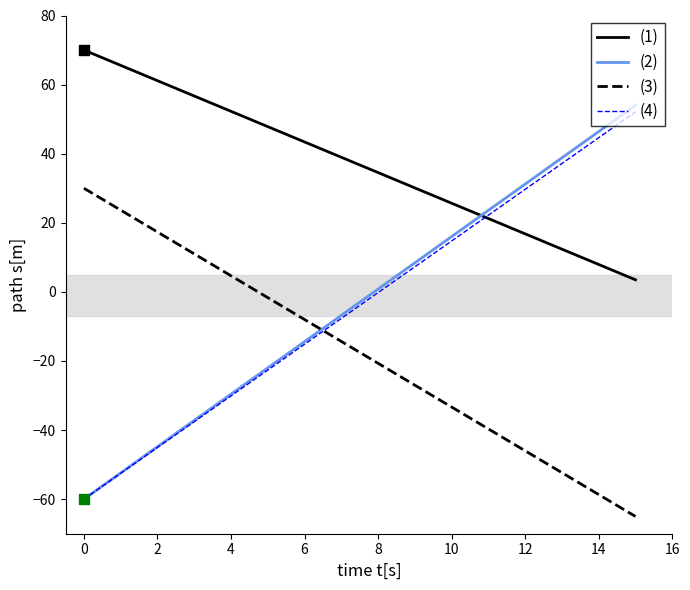

Which series ends up on top after the final intersection of (3) and (2)?

(2)